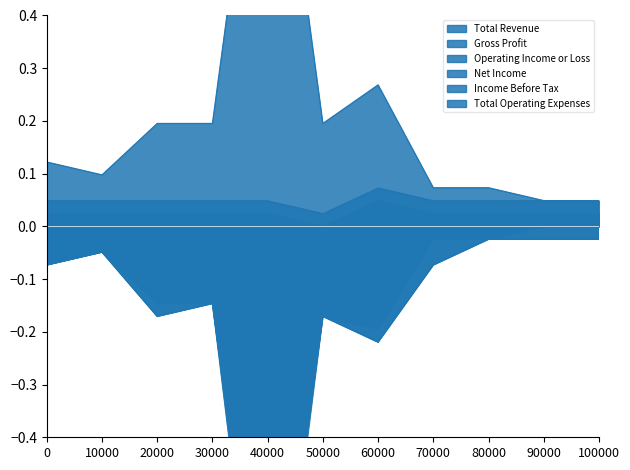

How many interior local peaks does the Income Before Tax series have?

3